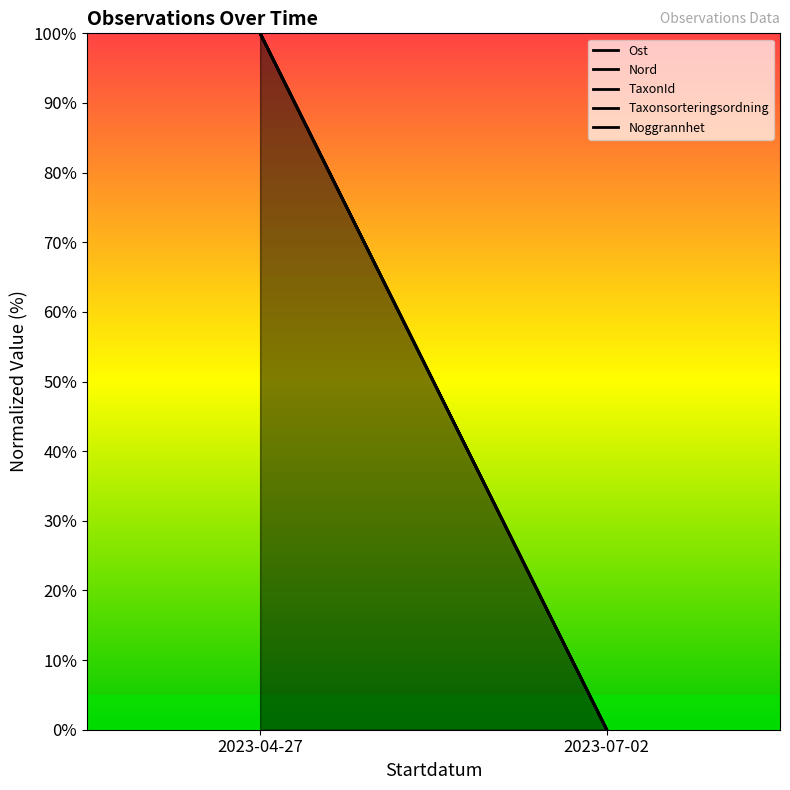

Rank the categories by Noggrannhet value from highest to lowest.

2023-04-27, 2023-07-02